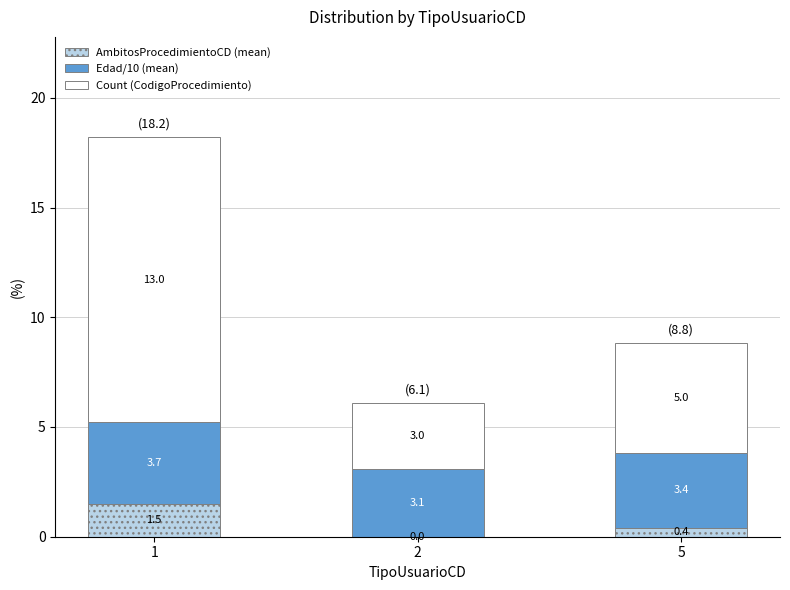

What is the total value across all series at 1?

18.2